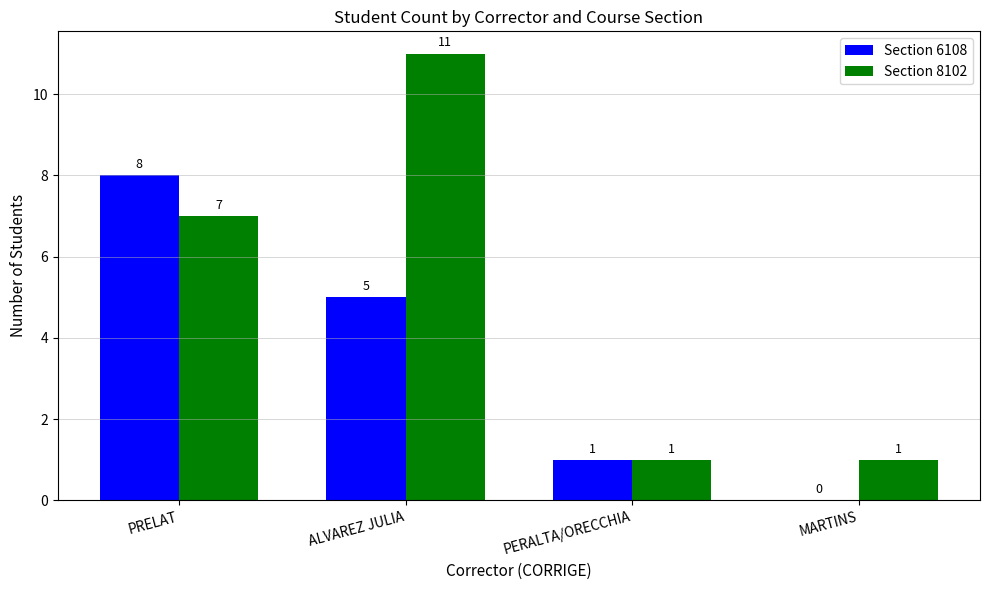

How many groups of bars are there?

4